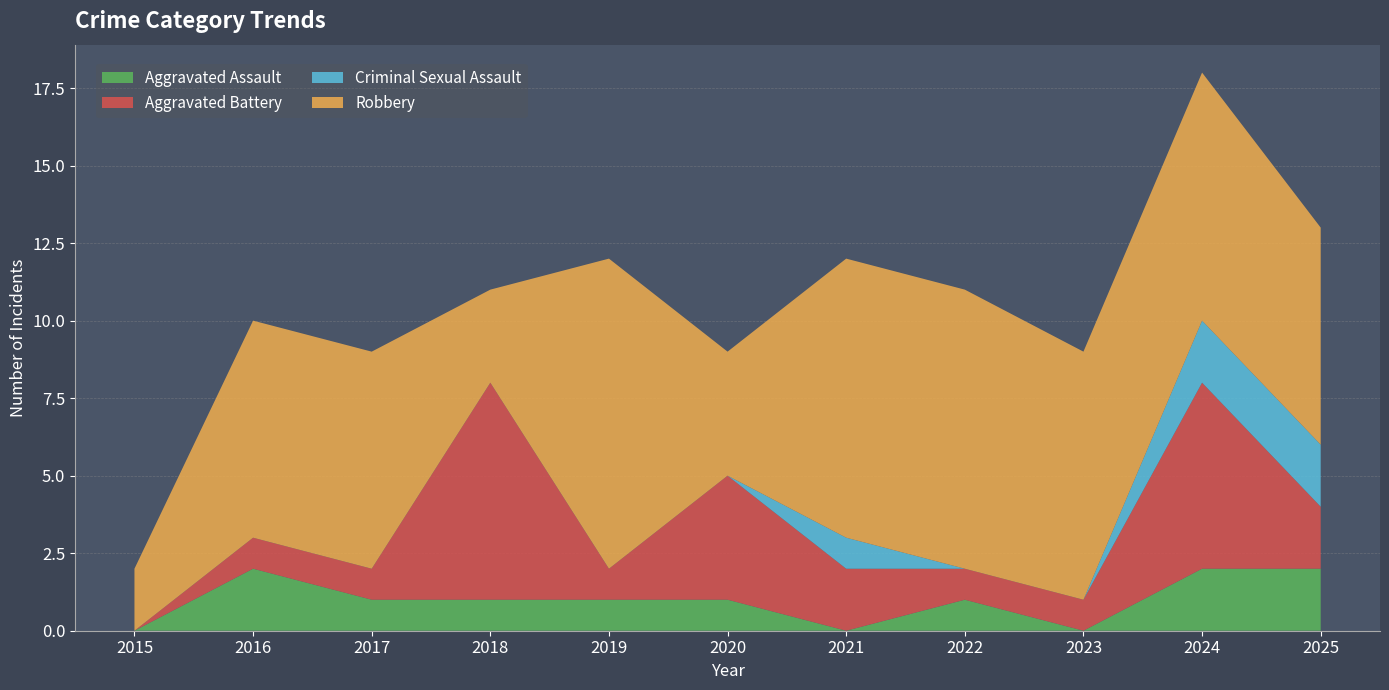

What value does the Criminal Sexual Assault series have at 2021?

1